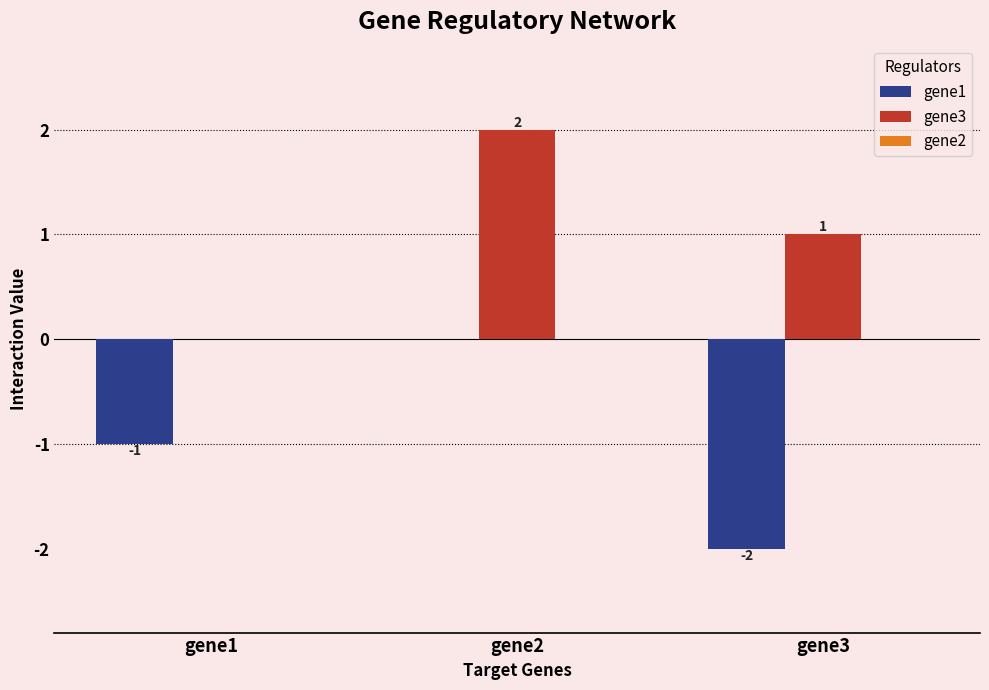

What value does the gene1 series have at gene3?

-2